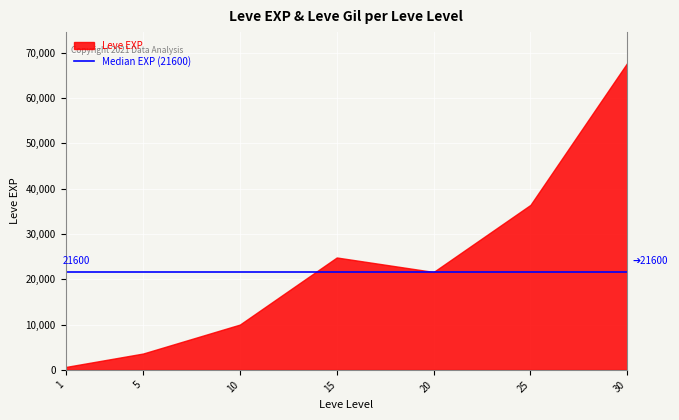

At which category is the sum across all series the highest?

30